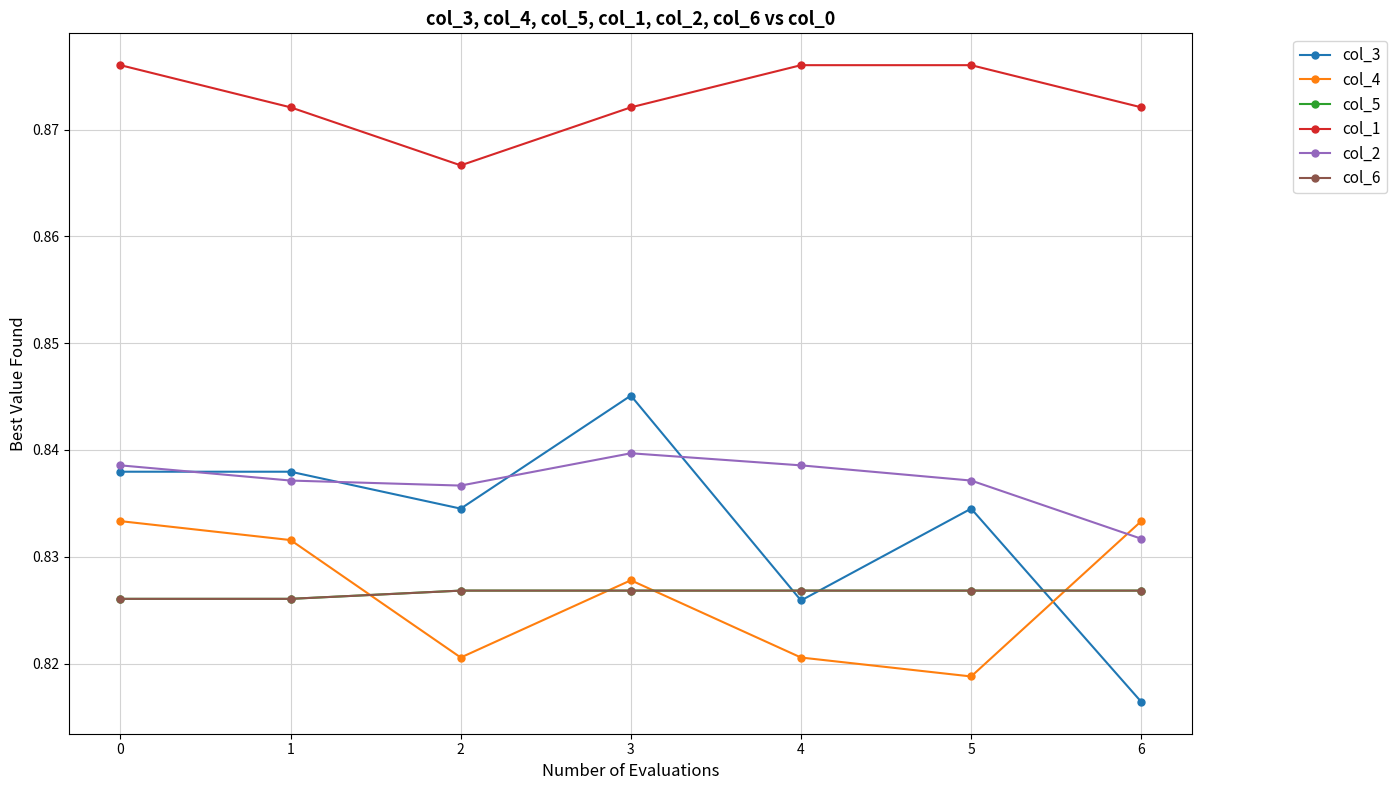

Does the chart have visible grid lines?

Yes